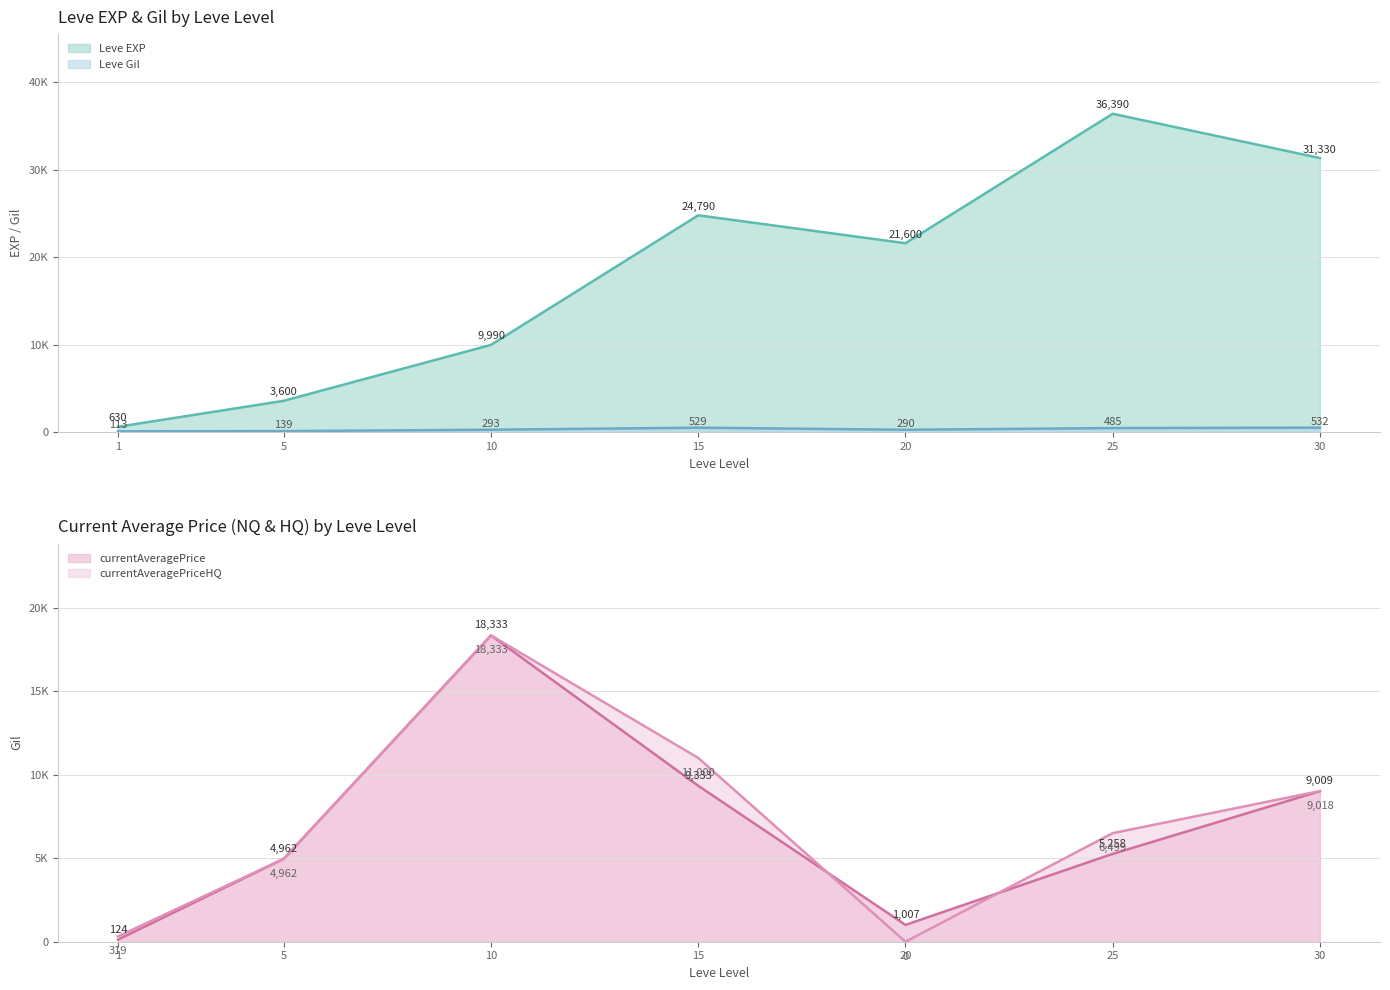

True or false: Leve EXP has more than 0 interior local peaks.

True